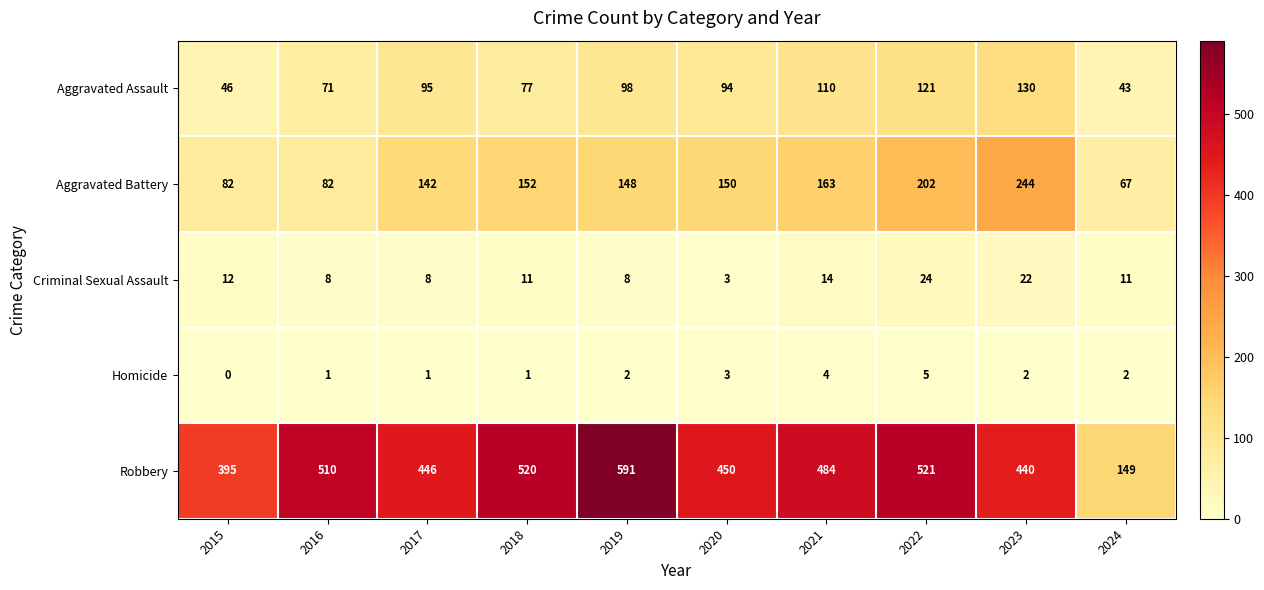

What is the difference between the second highest and second lowest values in the Criminal Sexual Assault series?

14